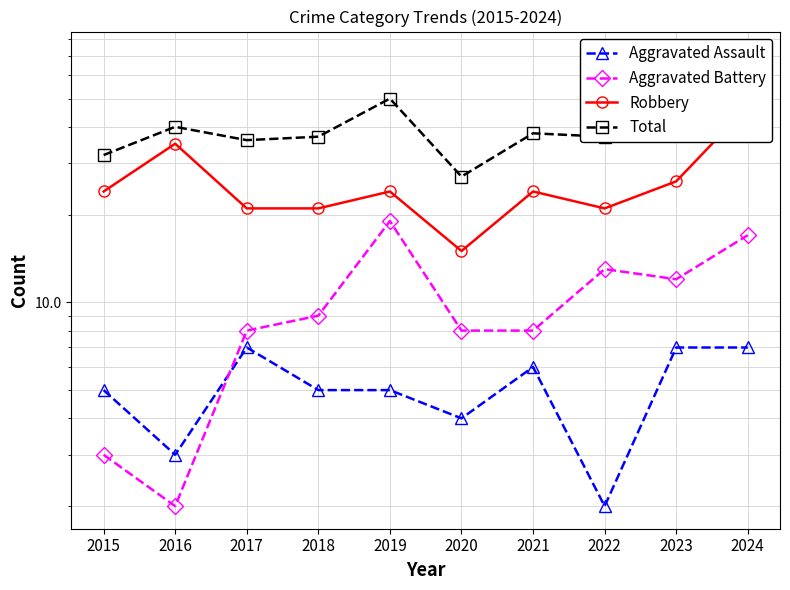

True or false: Aggravated Battery has a value of 13 at 2022.

True